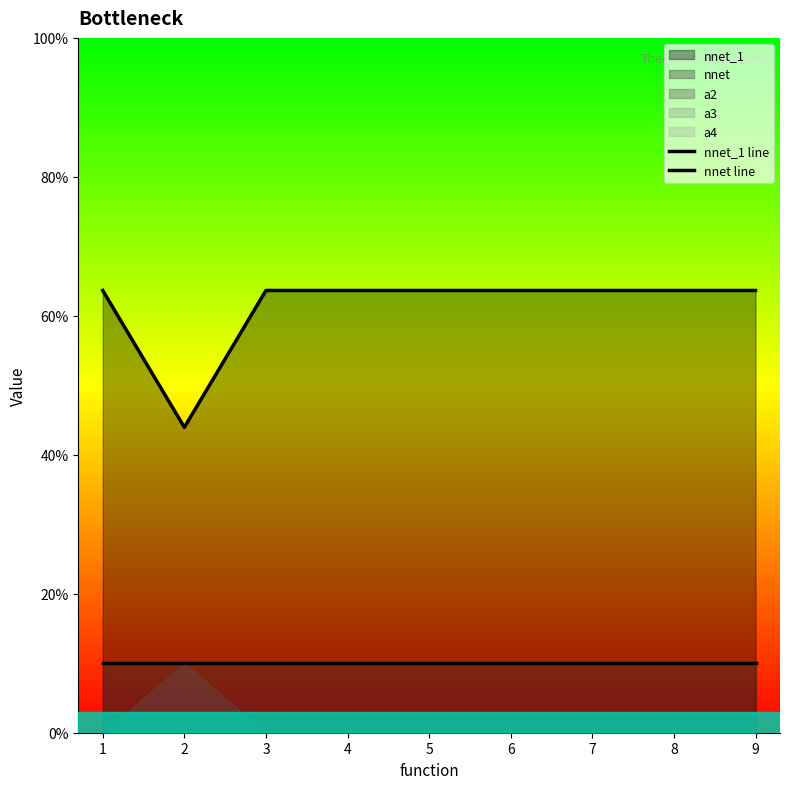

Which series changed the most between 6 and 9?

nnet_1 line